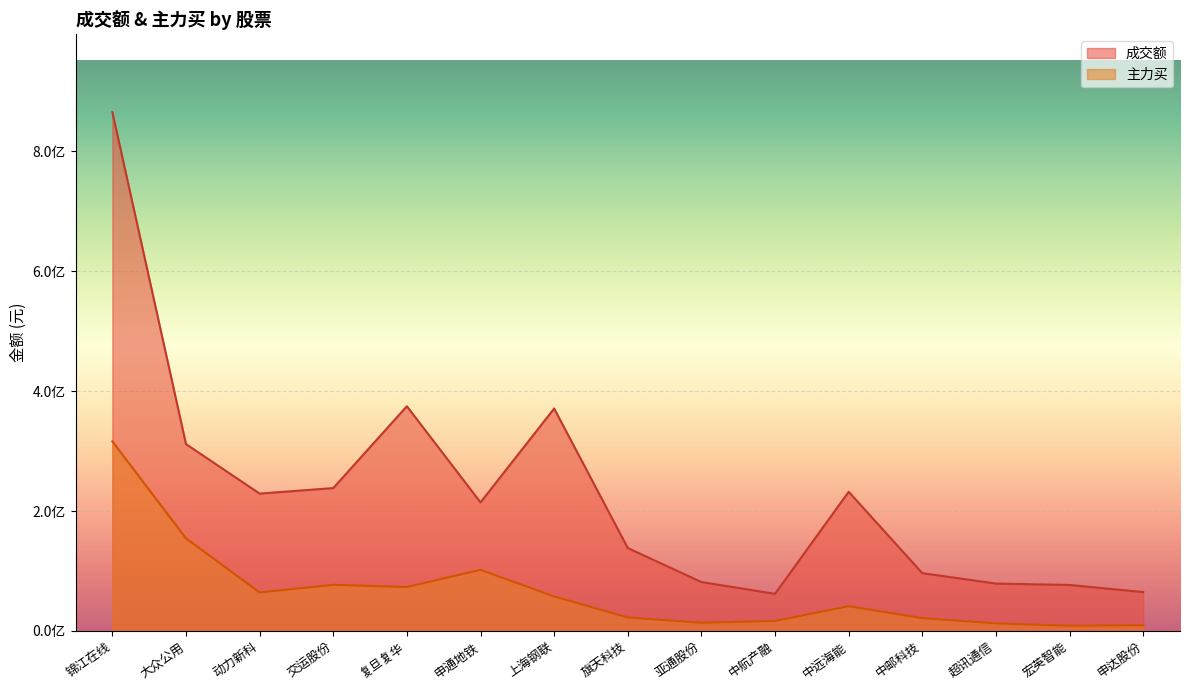

At which label does 主力买 reach its minimum?

宏英智能